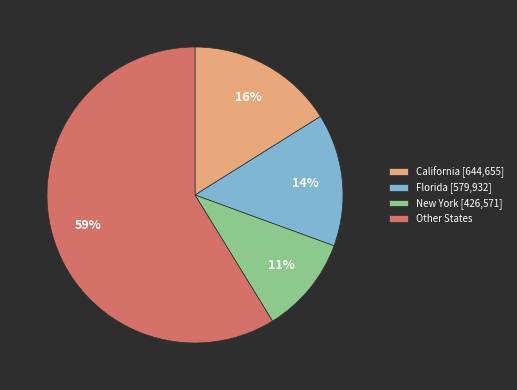

To the nearest percent, what portion does California [644,655] represent?

16%